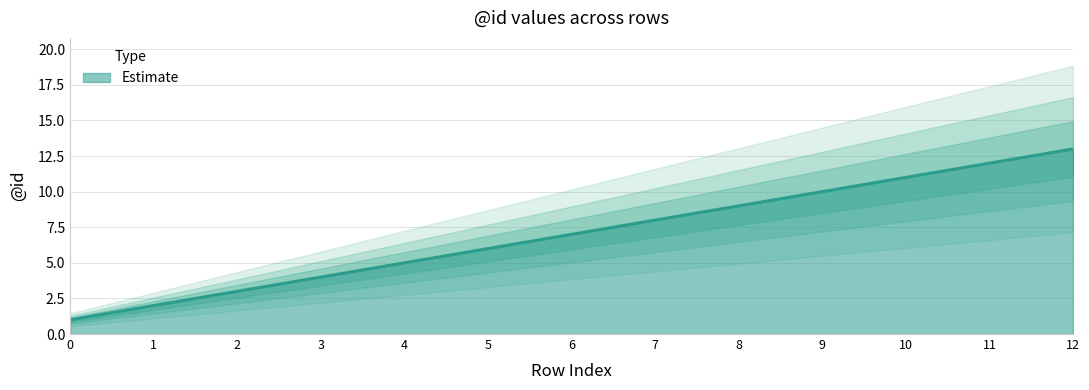

Where is the data nearest to the value 7?

6